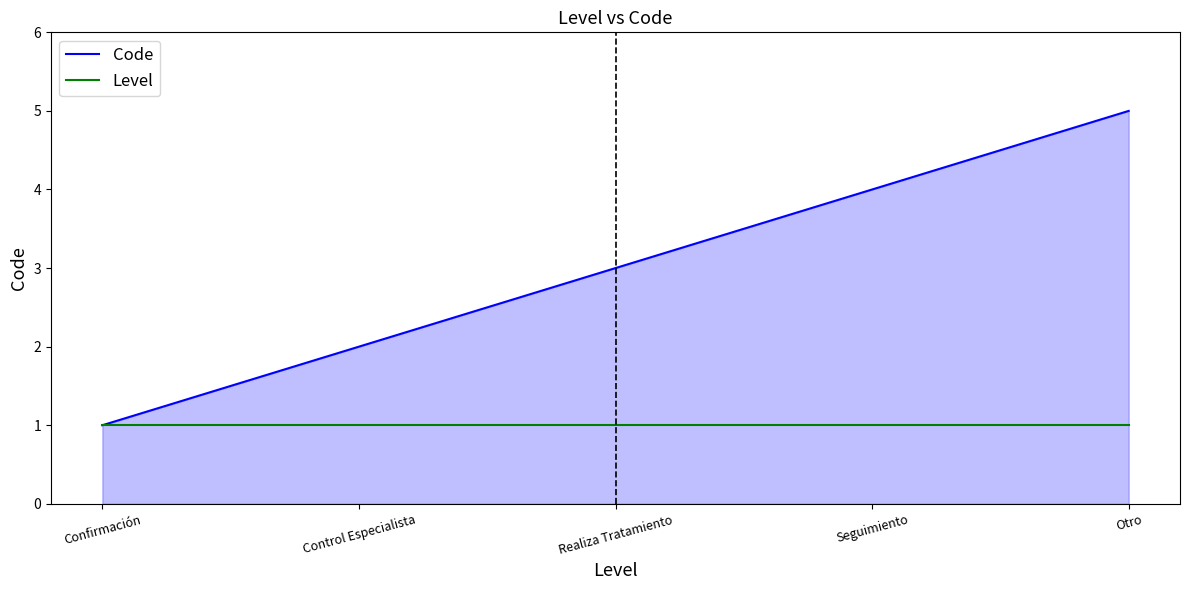

Rank the series by their average value, from lowest to highest.

Level, Code